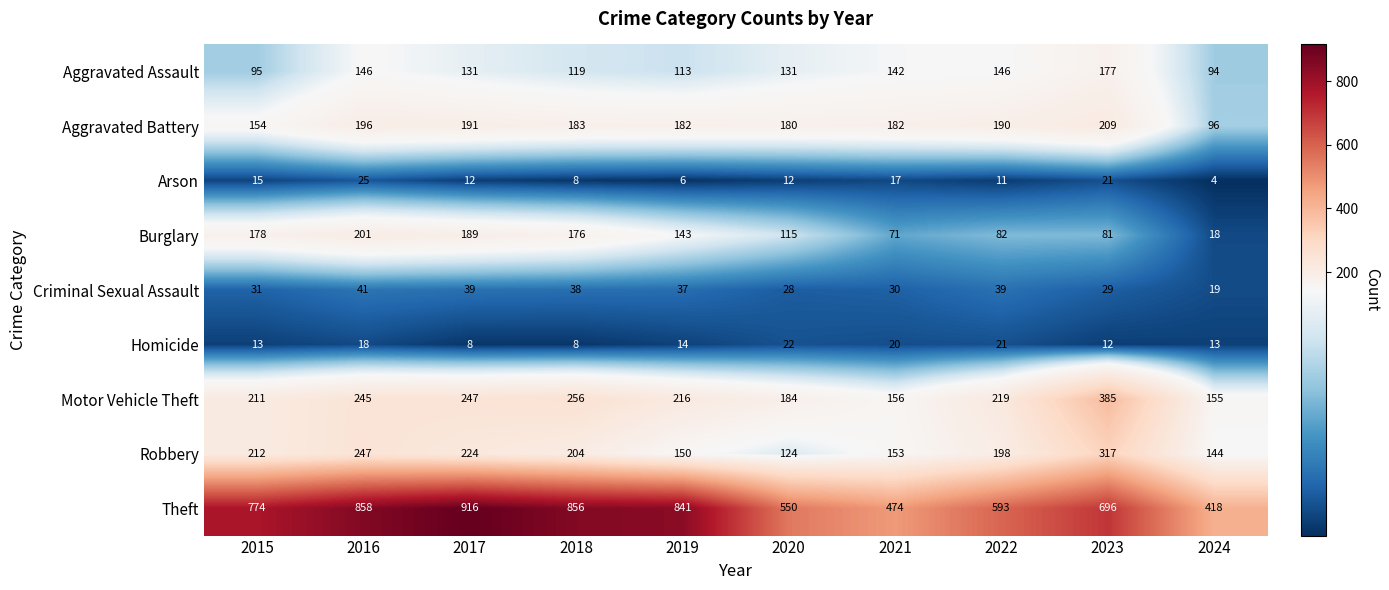

What is the difference between the second highest and minimum values in the Aggravated Battery series?

100